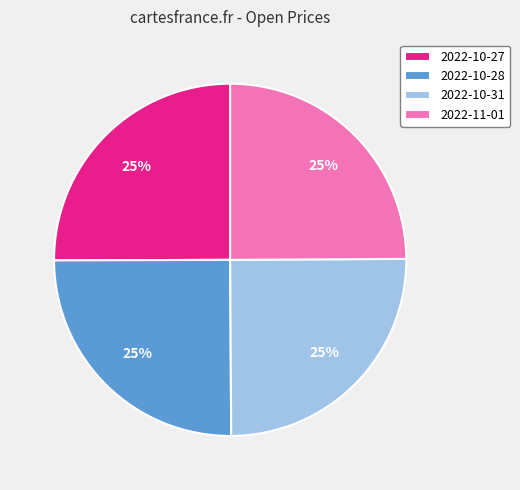

Is there a majority slice in this chart?

No